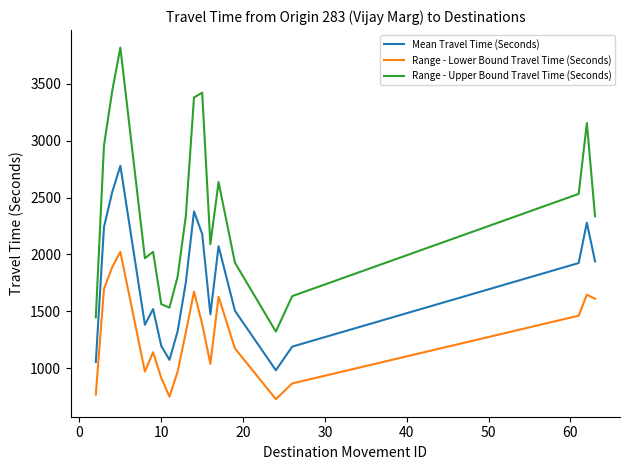

Rank the series by their average value, from highest to lowest.

Range - Upper Bound Travel Time (Seconds), Mean Travel Time (Seconds), Range - Lower Bound Travel Time (Seconds)